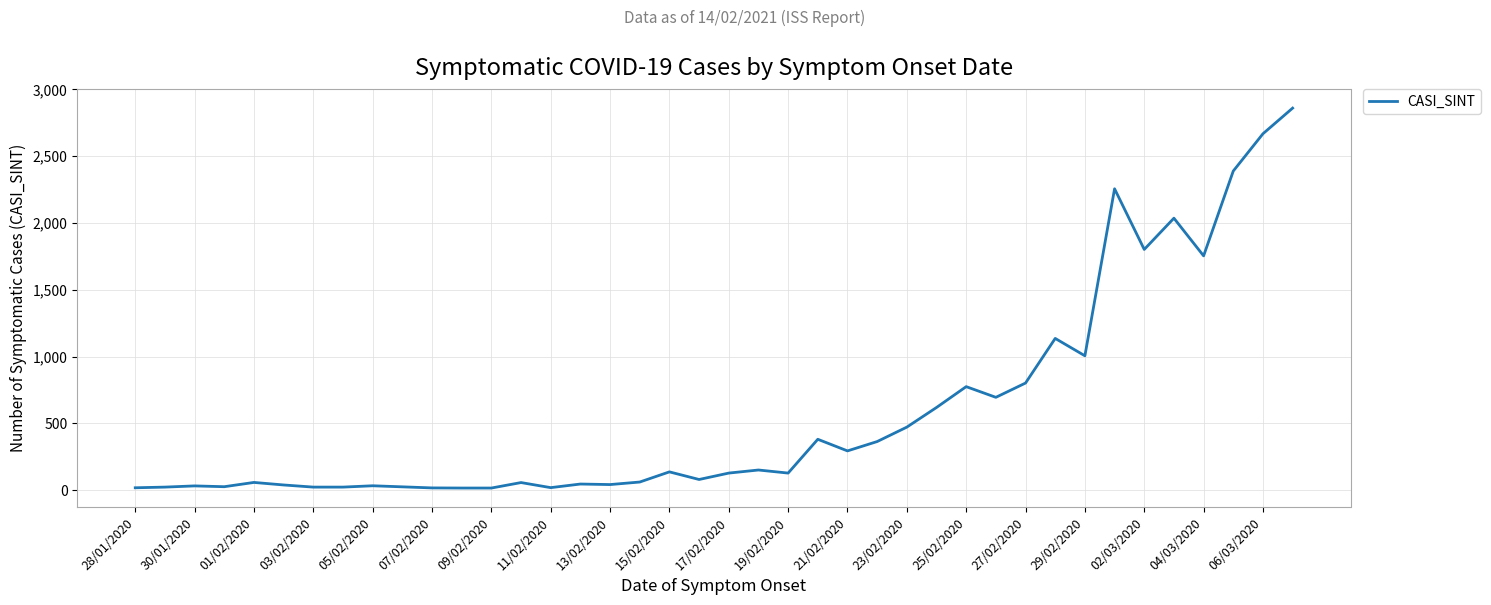

What is the maximum value shown in the chart?

2860